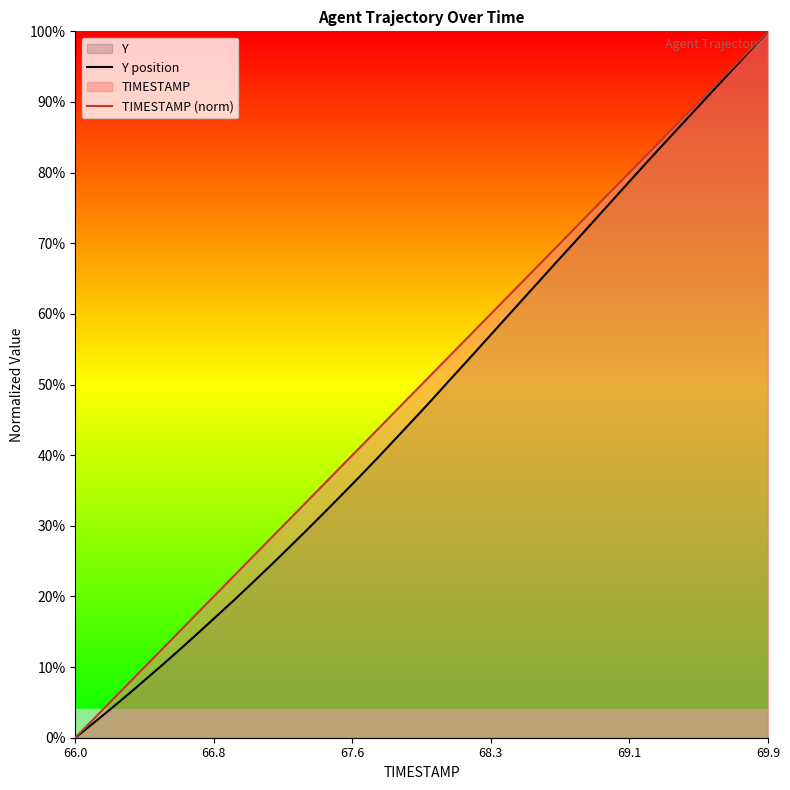

Which series has the widest spread of values?

Y position